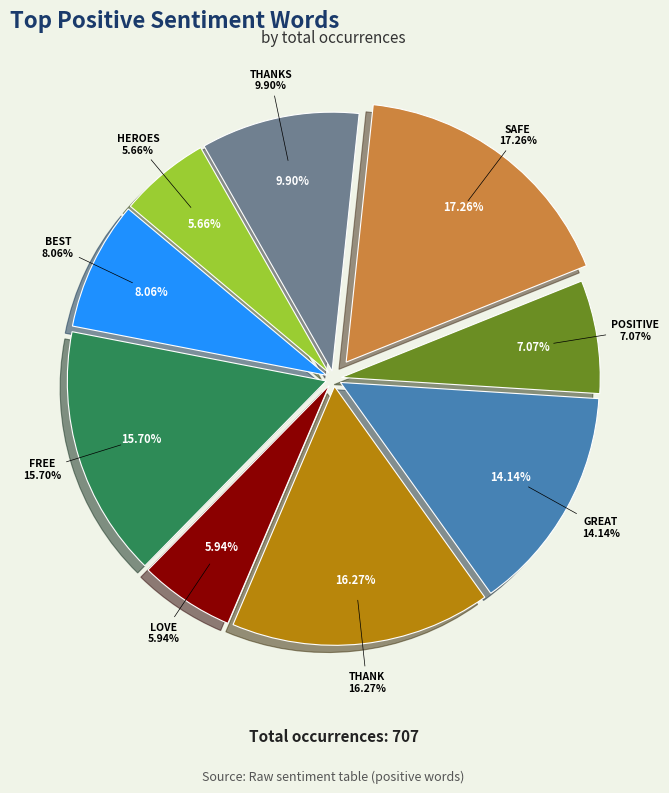

How many slices are in this pie chart?

9